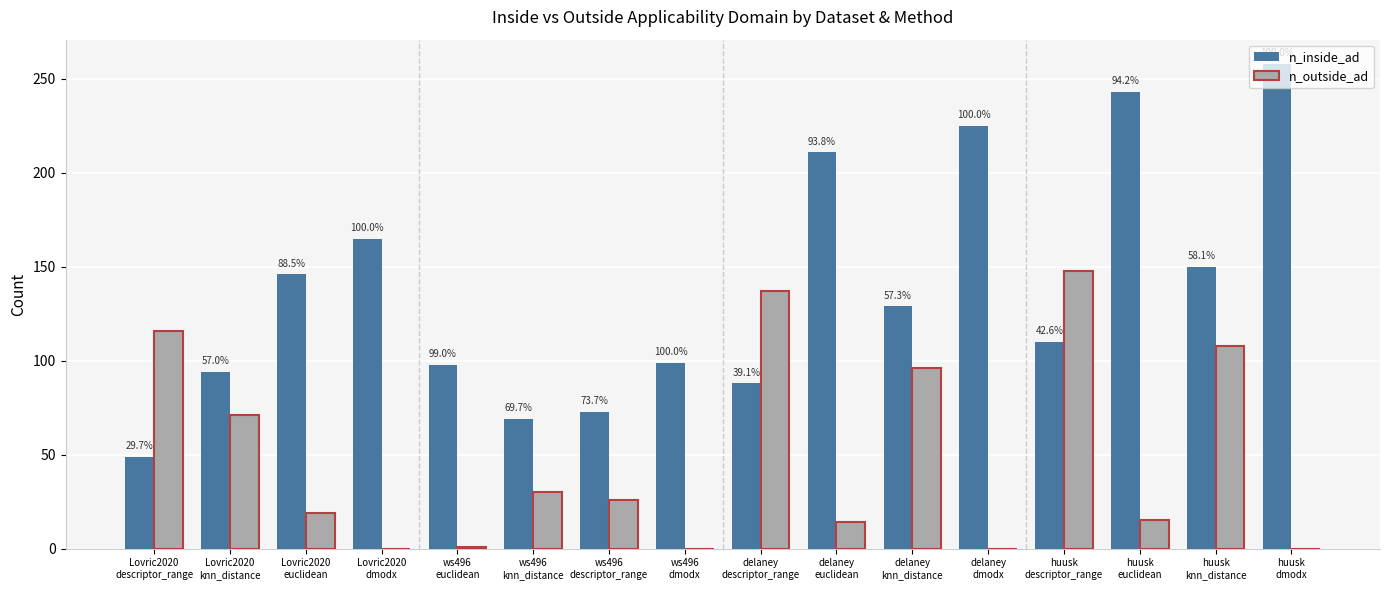

Where does the n_outside_ad series first go above 26?

Lovric2020
descriptor_range